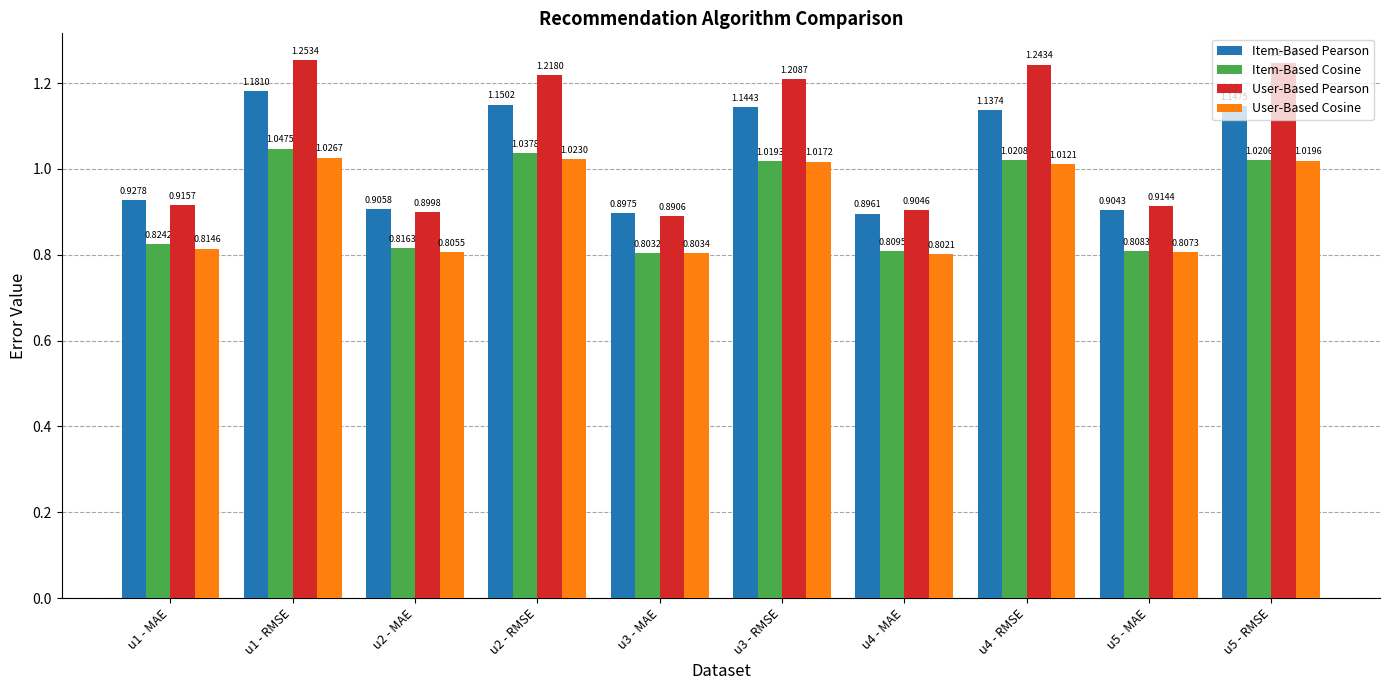

What are all the series names shown in the legend?

Item-Based Pearson, Item-Based Cosine, User-Based Pearson, User-Based Cosine